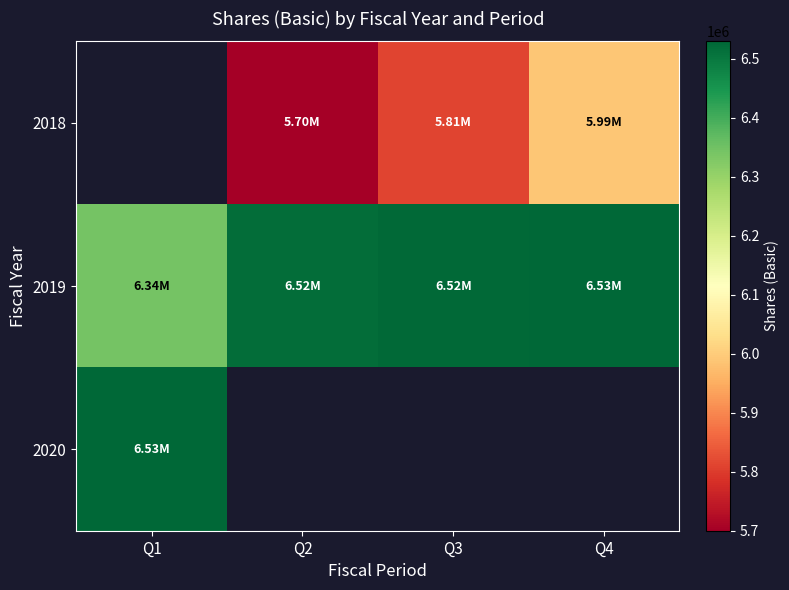

At which category does the chart reach its peak across all series?

Q1